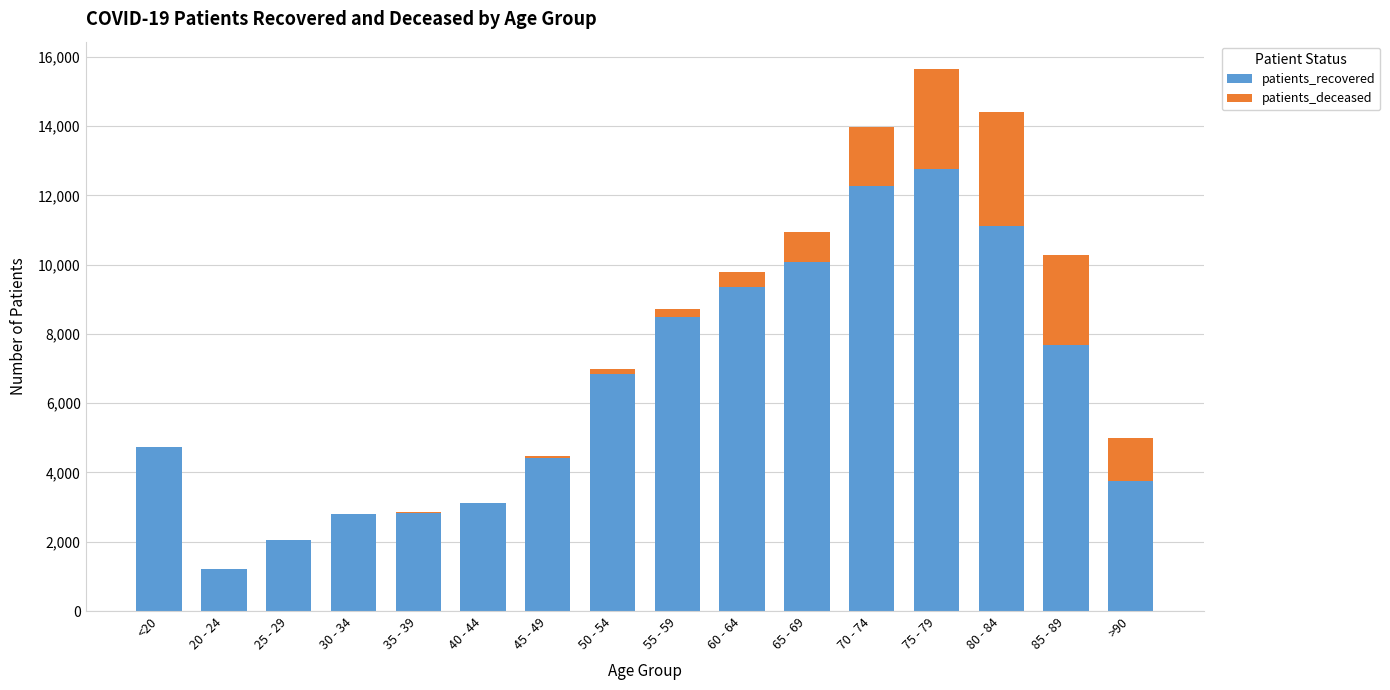

At which category is the sum across all series the highest?

75 - 79